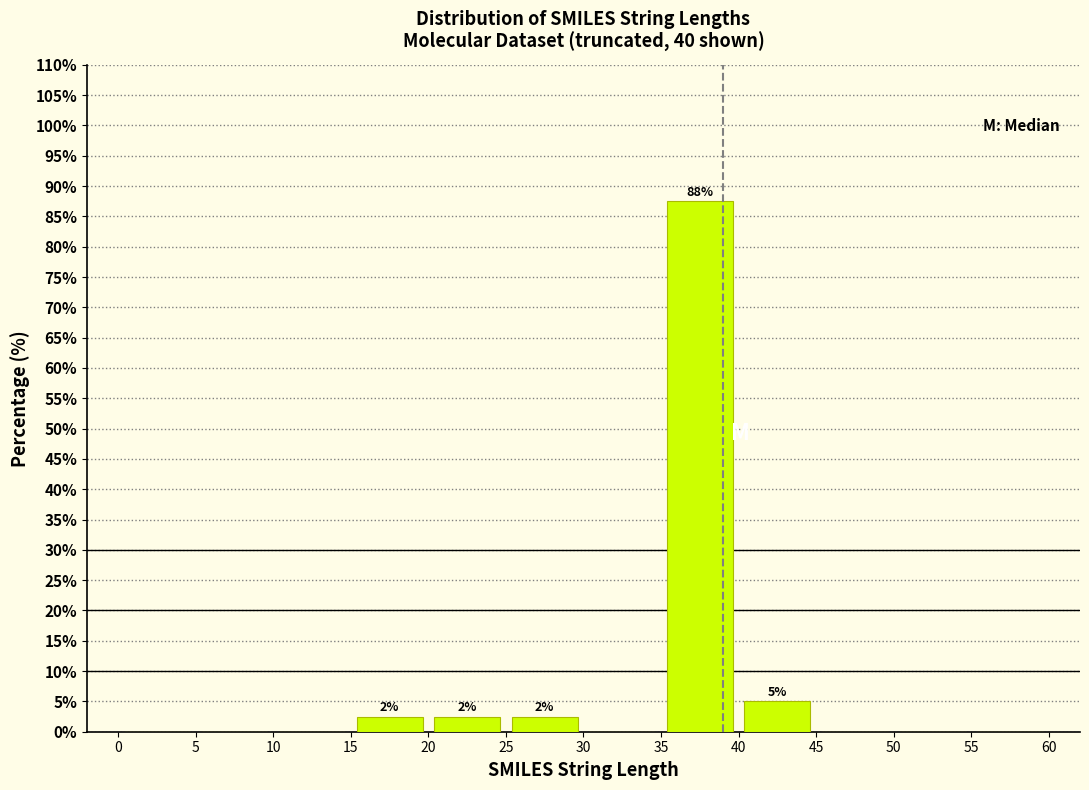

Which range on the x-axis has the tallest bar?

35 to 40